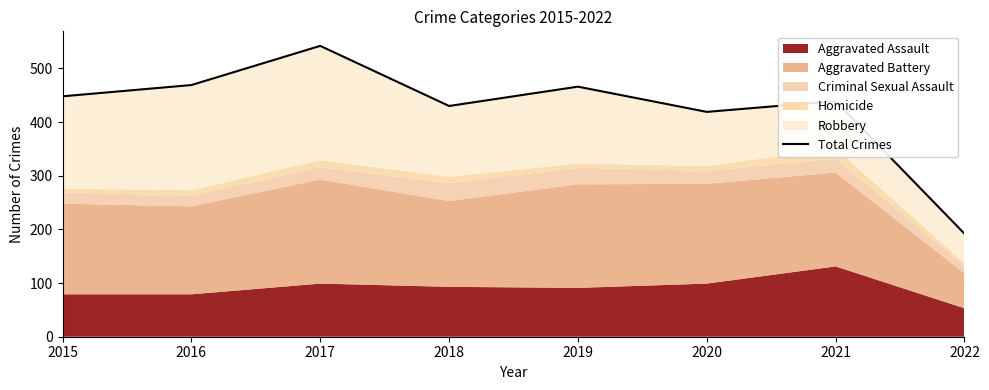

True or false: the data shows 247 at 2015.

False